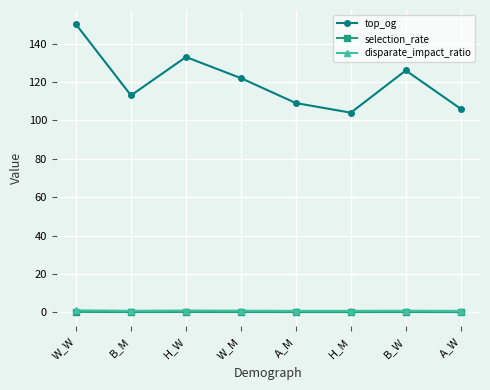

What is the label of the 8th point from the right?

W_W